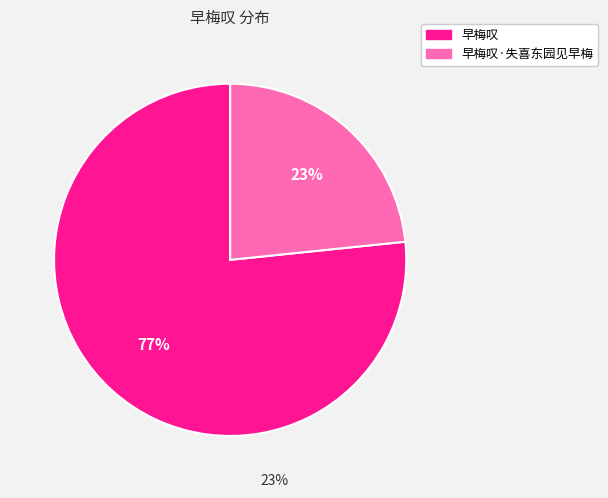

Does any single category account for the majority?

Yes